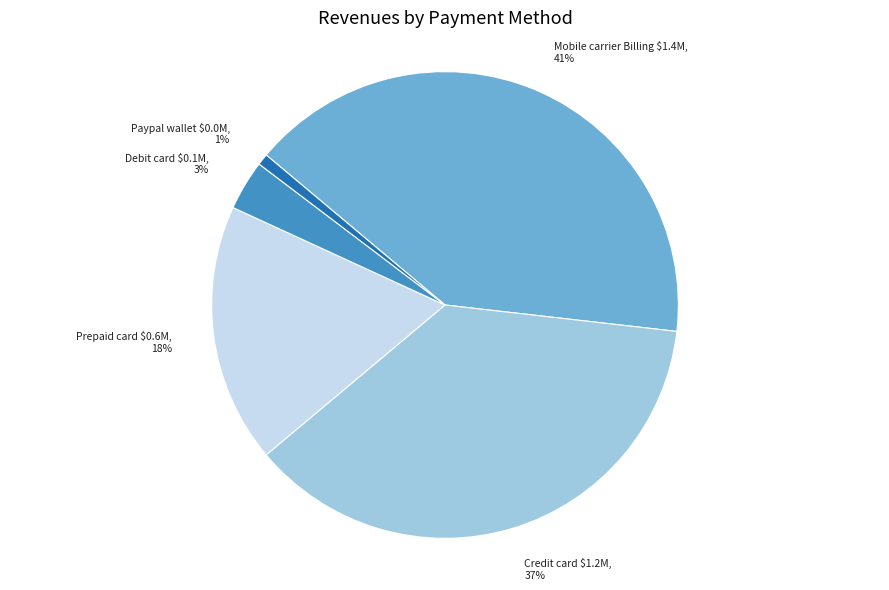

To the nearest percent, what portion does Mobile carrier Billing represent?

41%